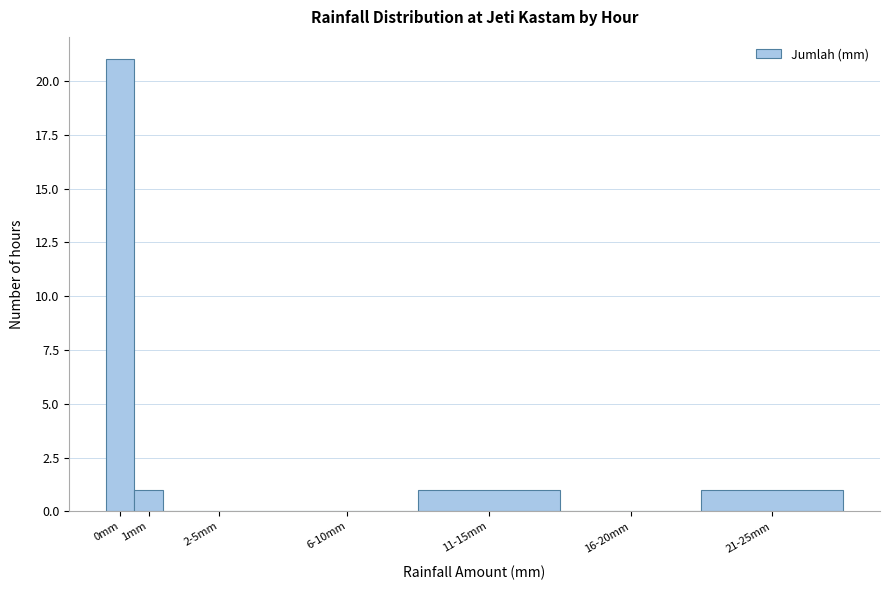

The value at 0mm is 21. True or false?

True